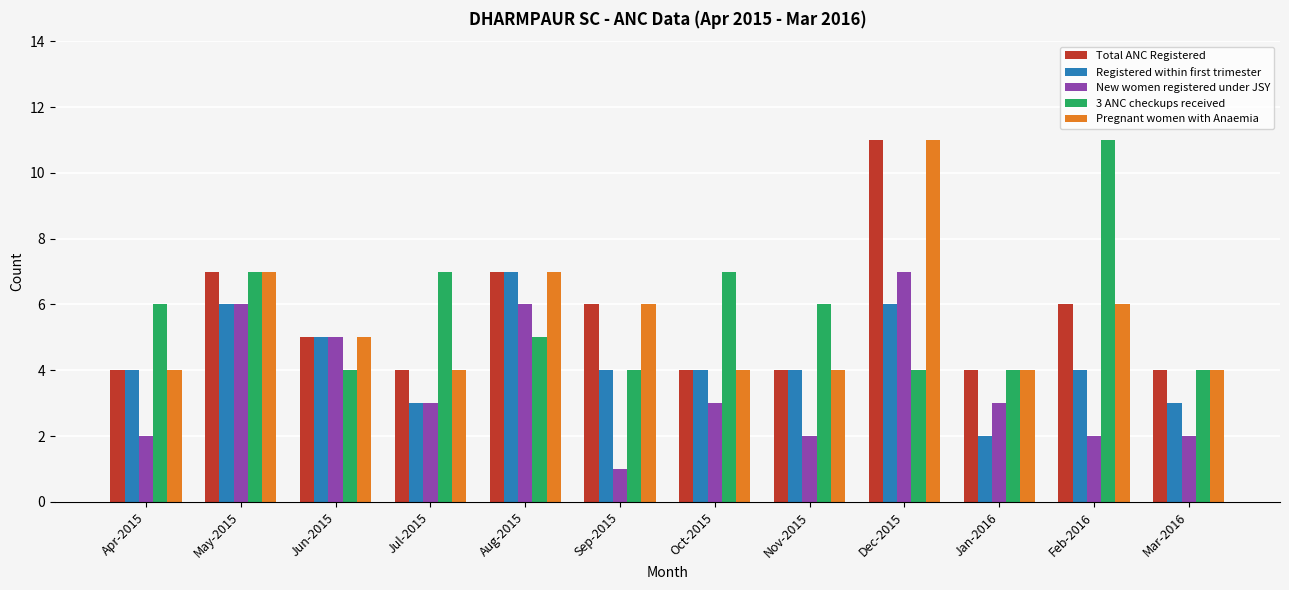

Which category has the highest value in the New women registered under JSY series?

Dec-2015